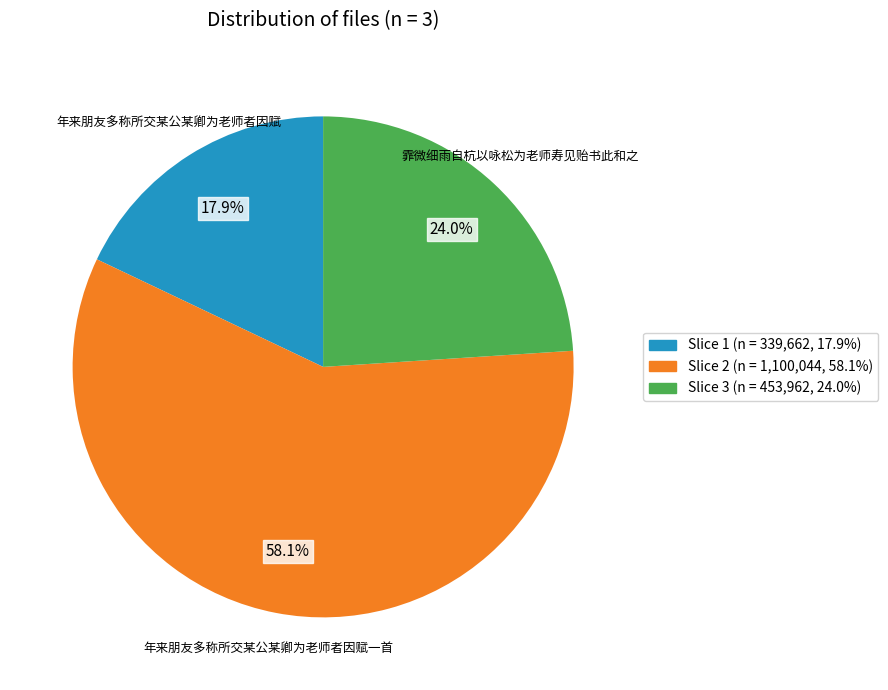

Approximately how many times larger is the value at 年来朋友多称所交某公某卿为老师者因赋一首 compared to 霏微细雨自杭以咏松为老师寿见贻书此和之?

2.4